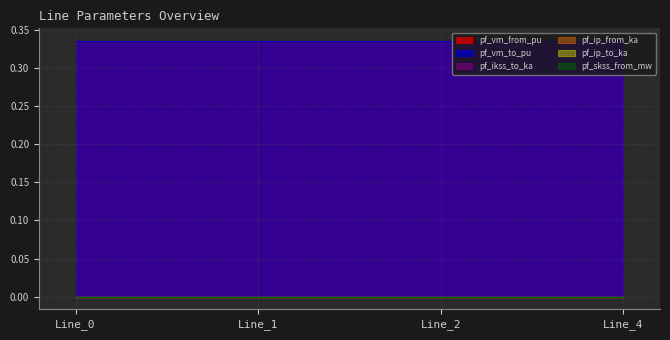

List the labels in order of pf_vm_from_pu value, largest first.

Line_1, Line_2, Line_4, Line_0